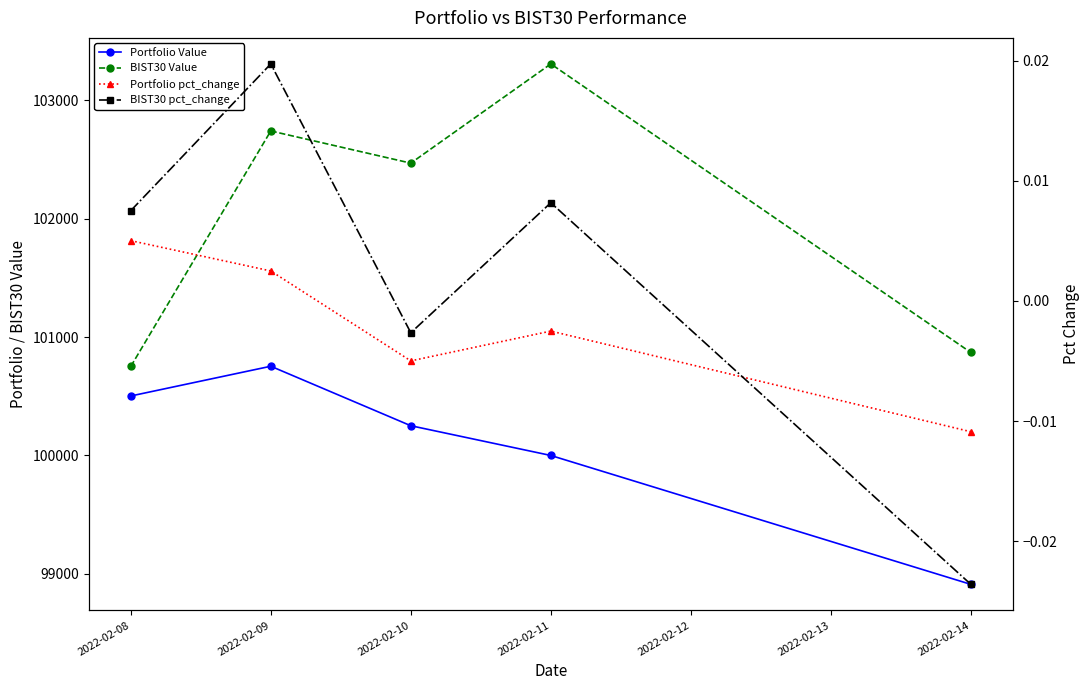

At which label does Portfolio pct_change reach its peak?

2022-02-08